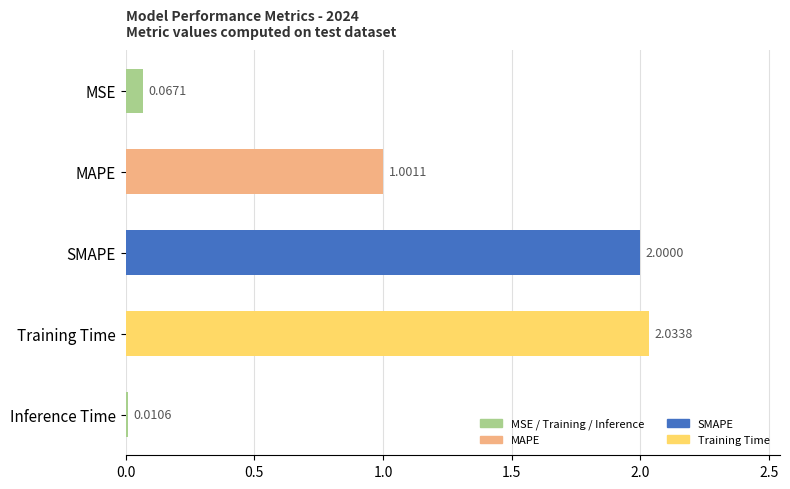

Where is the data nearest to the value 1?

MAPE